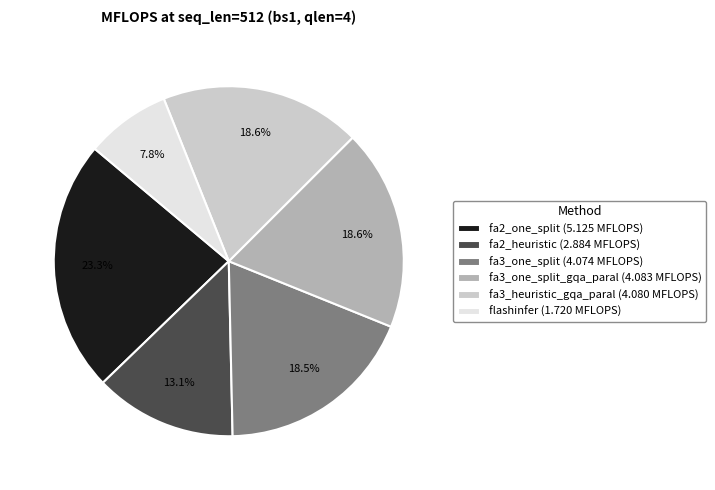

Between fa2_heuristic (2.884 MFLOPS) and fa2_one_split (5.125 MFLOPS), which is larger?

fa2_one_split (5.125 MFLOPS)